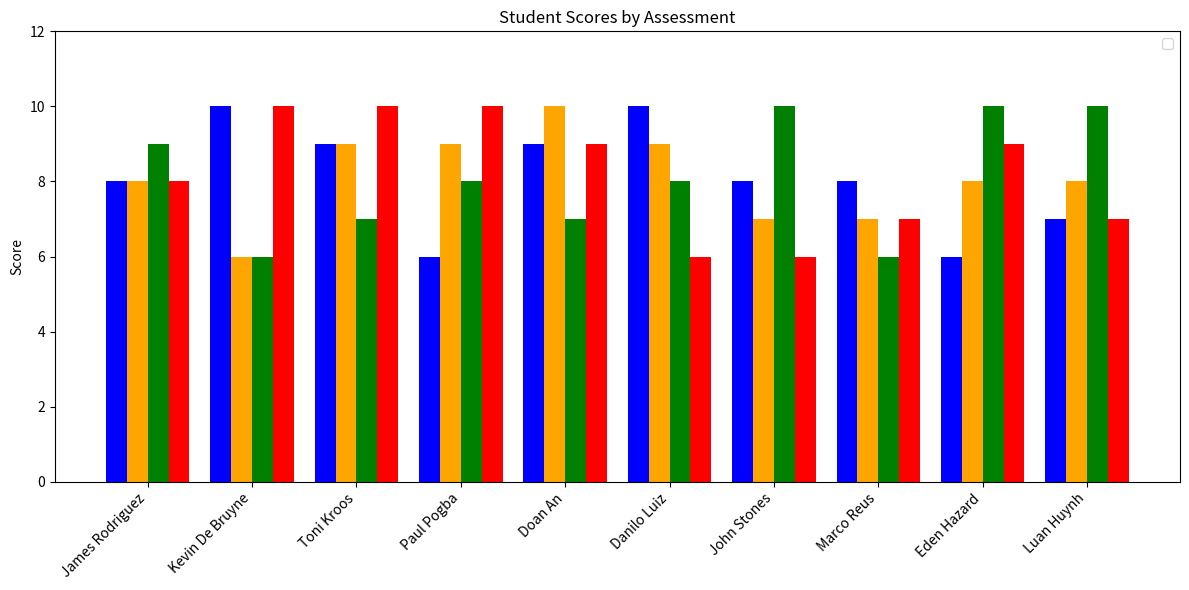

How many values in the _2 series exceed 8?

4